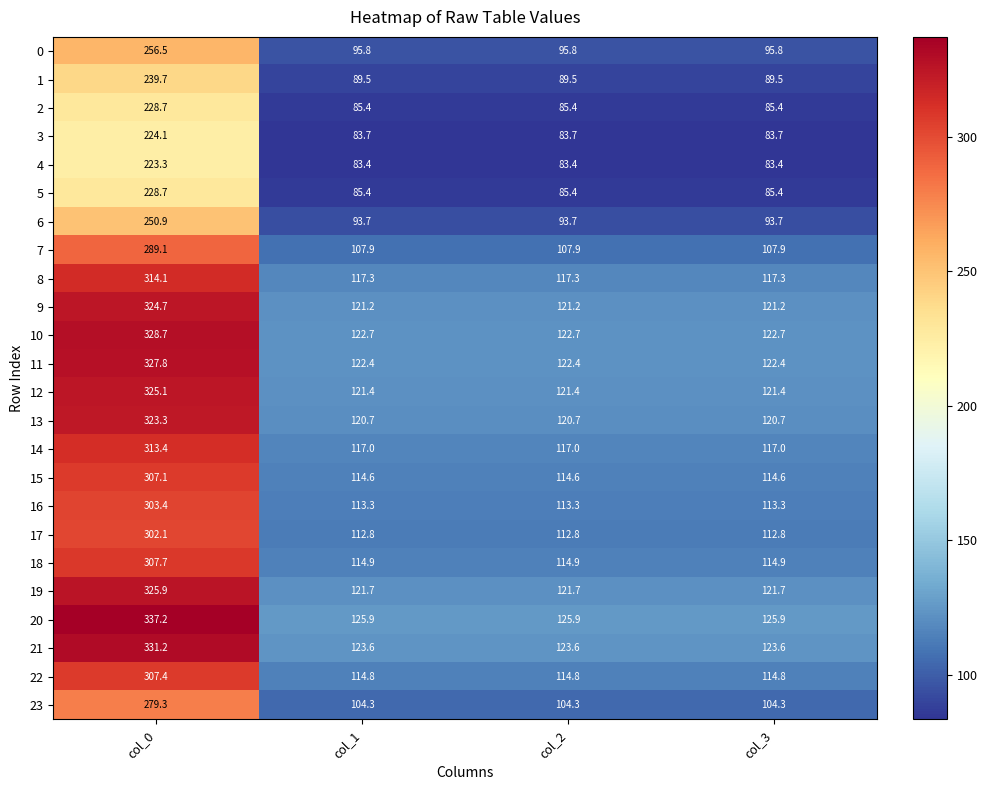

True or false: 20 has a value of 125.9 at col_3.

True